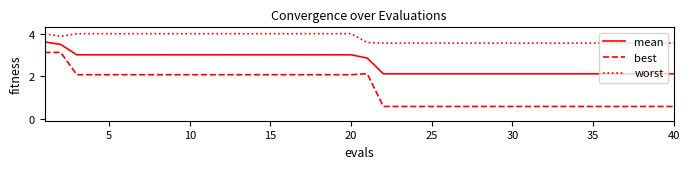

What is the minimum value for worst?

3.6